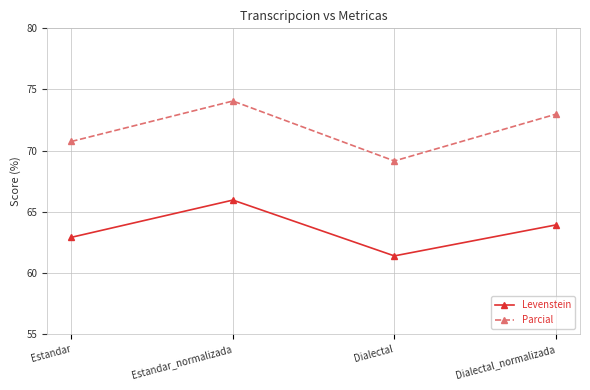

Reading left to right, extract all data points from this chart.

Levenstein: 62.9	65.9	61.4	63.9
Parcial: 70.7	74.1	69.1	73.0